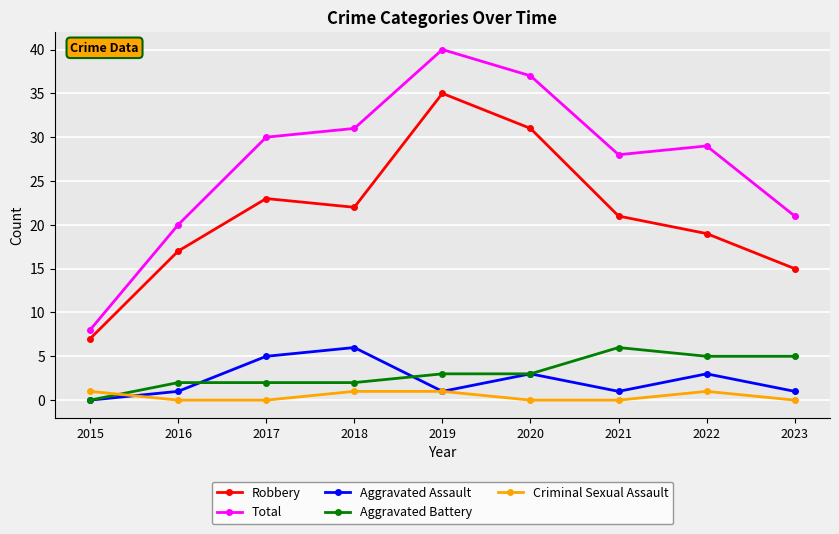

How many categories are shown in the chart?

9